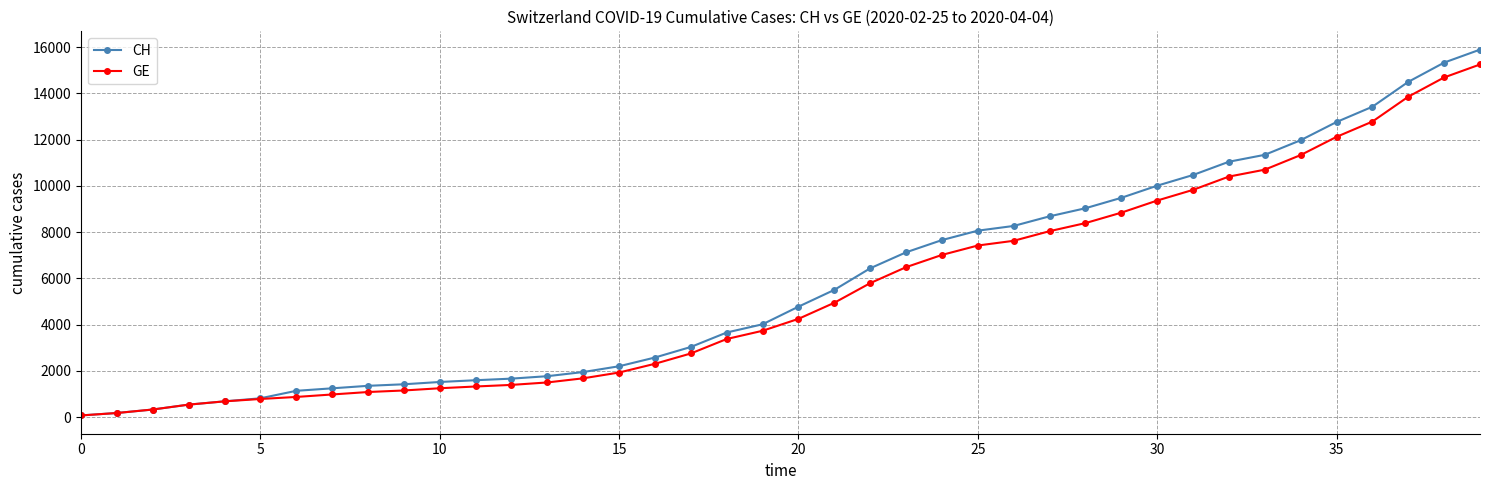

Which series has the largest range (max minus min)?

CH